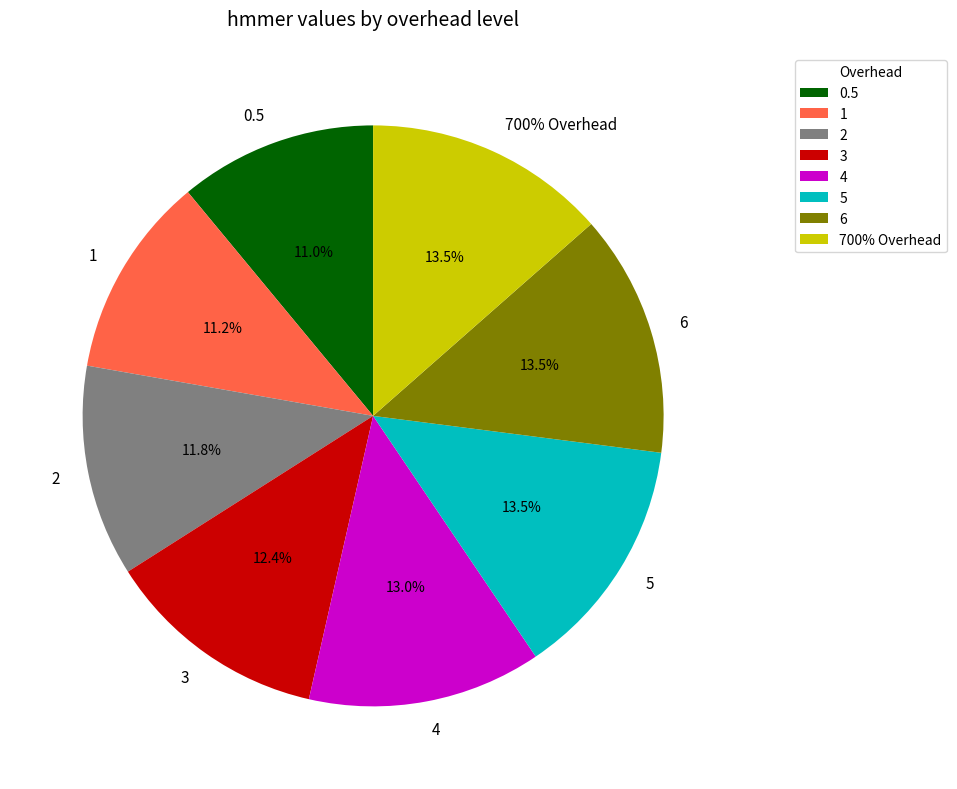

What percentage is the 3 slice, to the nearest percent?

12%